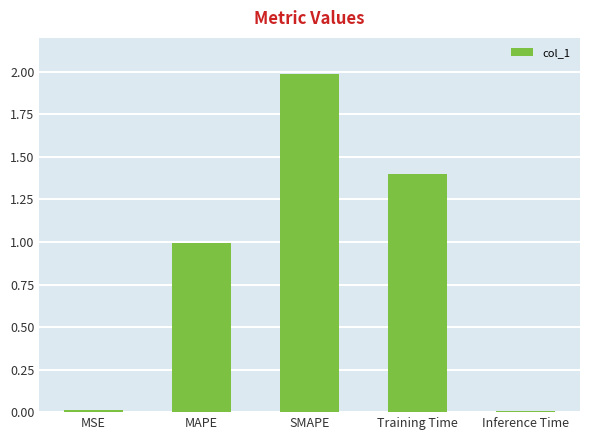

What is the sum of the values at MSE and SMAPE?

2.0